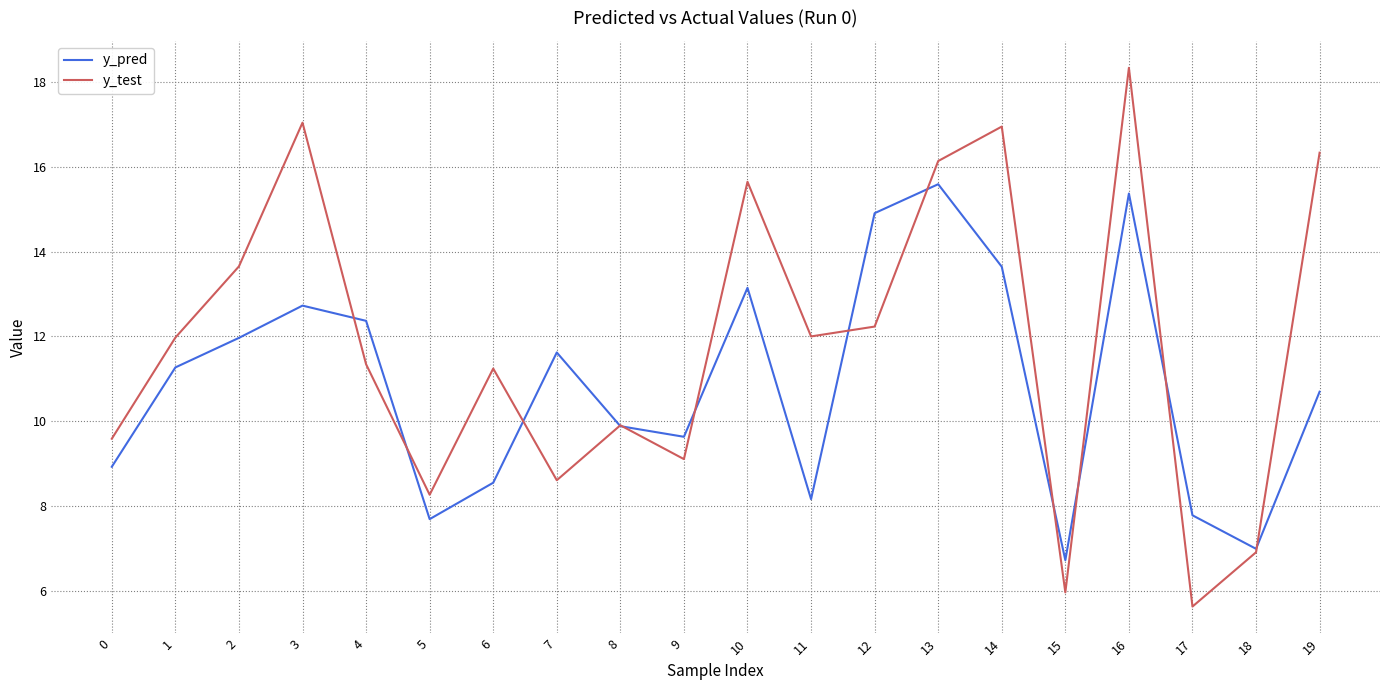

True or false: y_test has a value of 12.0 at 1.

True